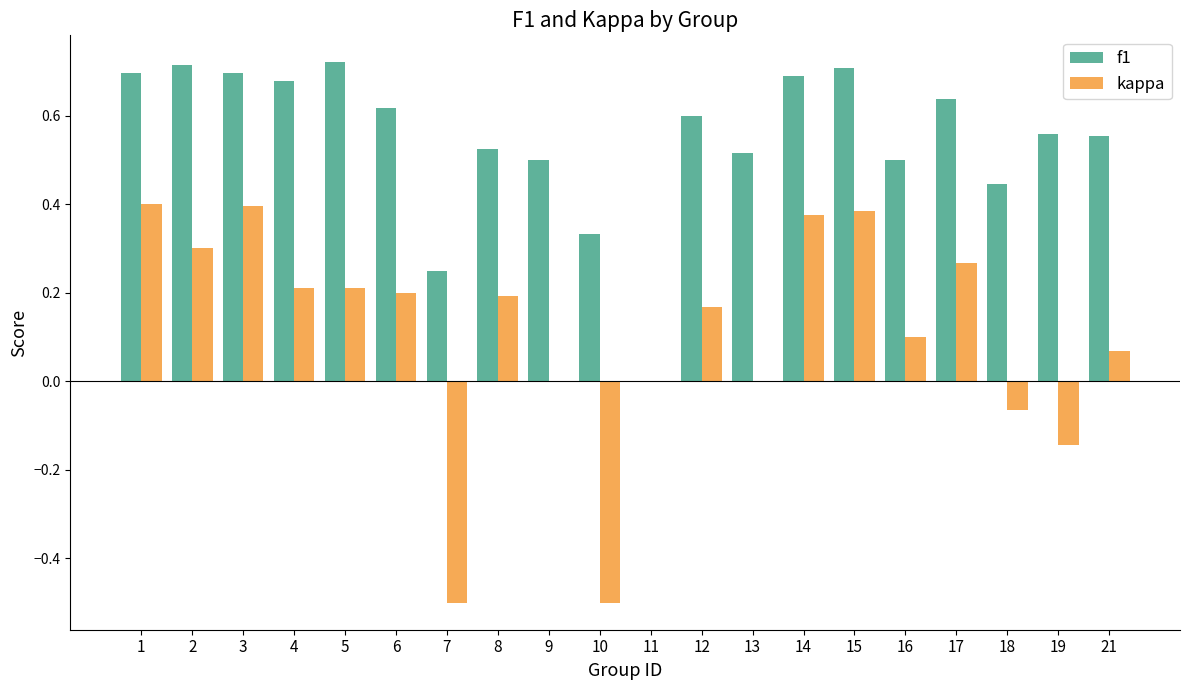

How many positive values does the f1 series have?

19